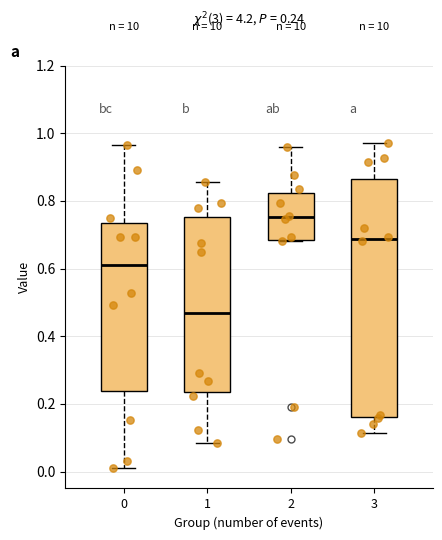

Comparing the boxes themselves (not the whiskers), which one is the tallest?

3